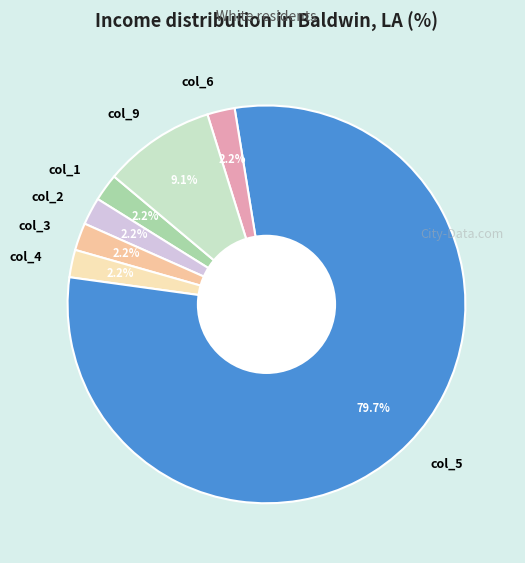

To the nearest percent, what percentage of the pie is col_5?

80%